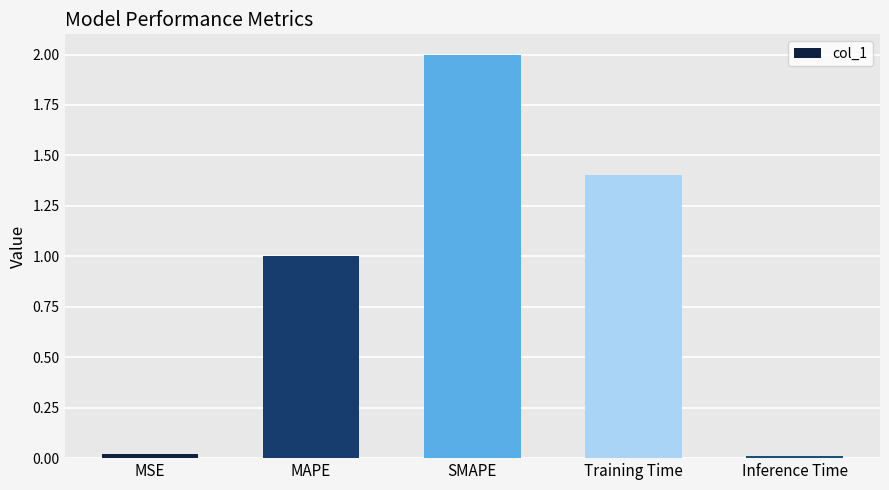

What is the sum of the values at SMAPE and MAPE?

3.0